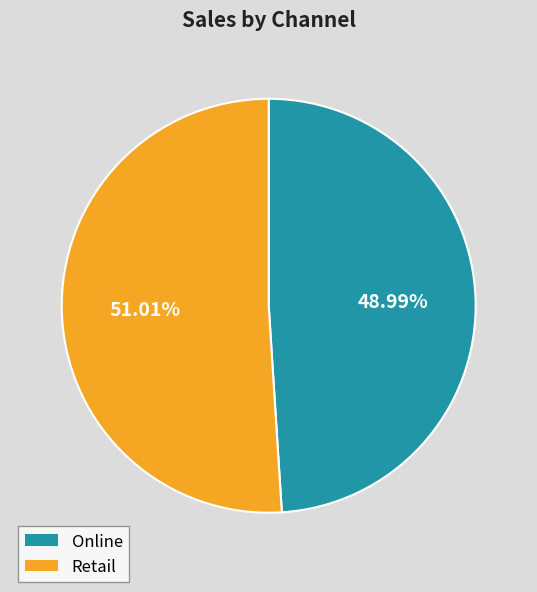

Which slice represents more than half of the pie?

Retail